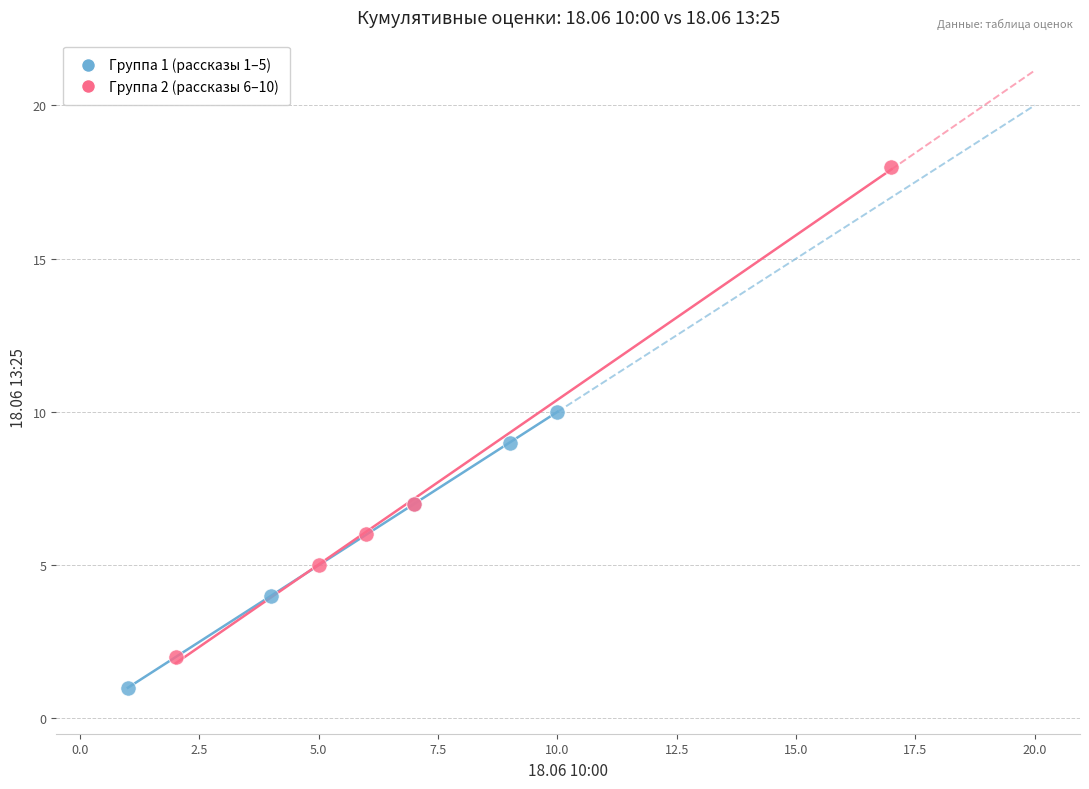

Which series has the largest Y range (max minus min)?

Группа 2 (рассказы 6–10)